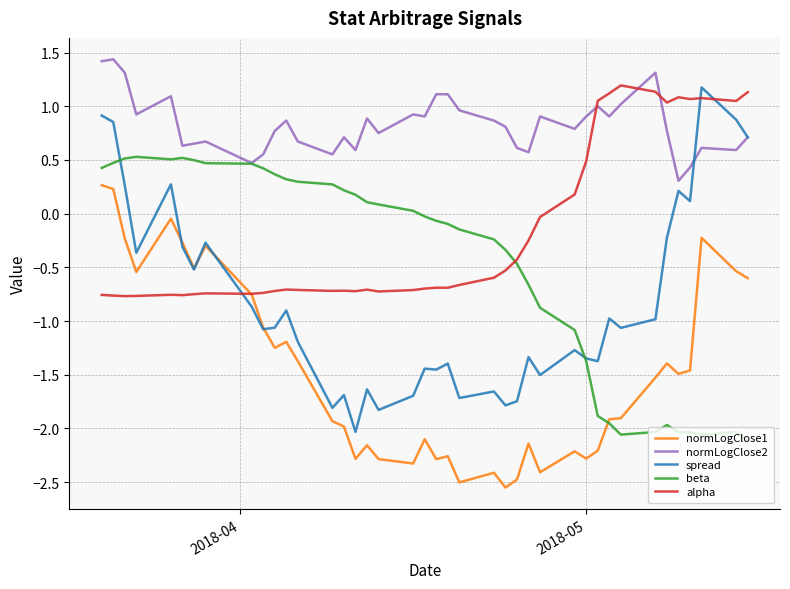

How many values in spread are above zero?

9